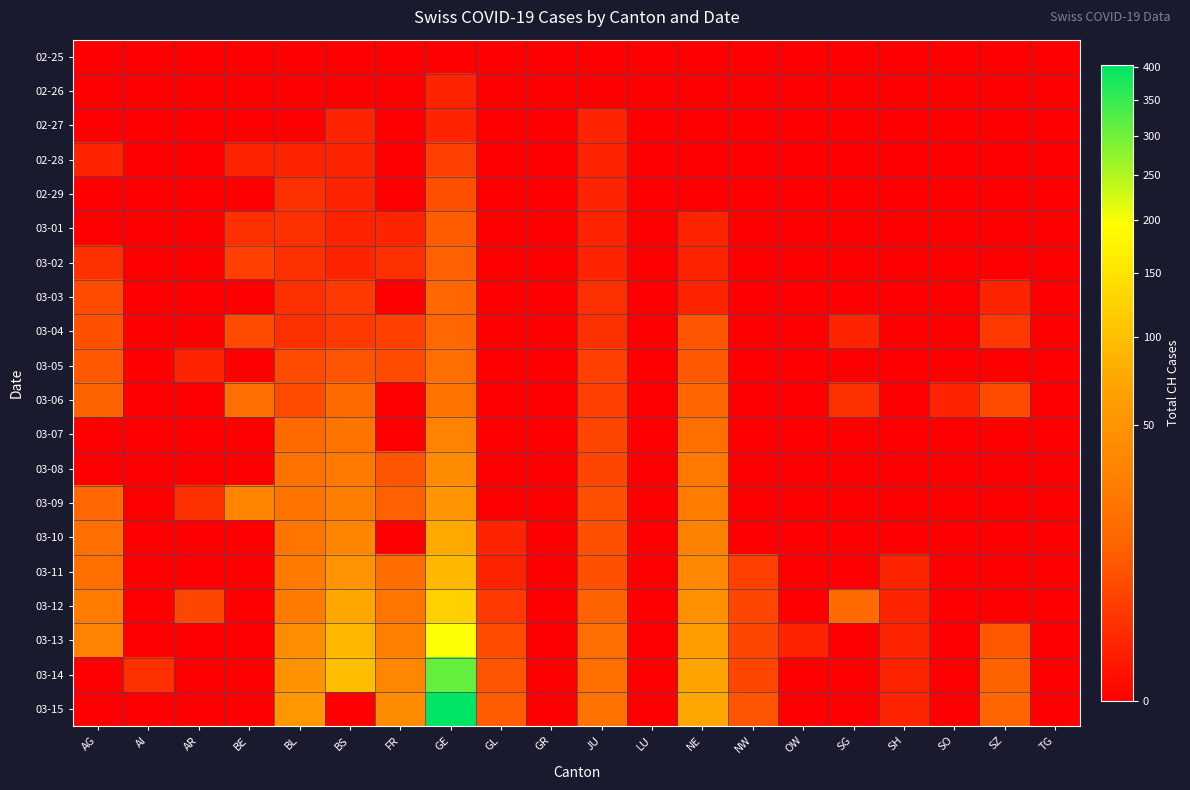

What is the greatest value displayed?

403